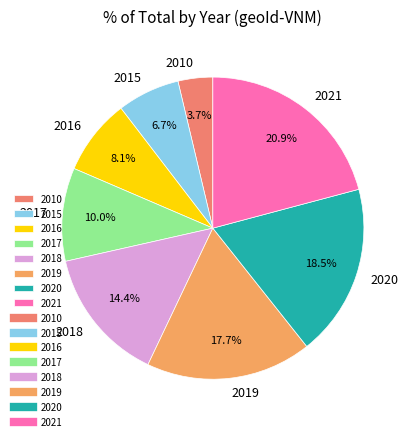

Combined, do 2019 and 2016 account for over 50%?

No